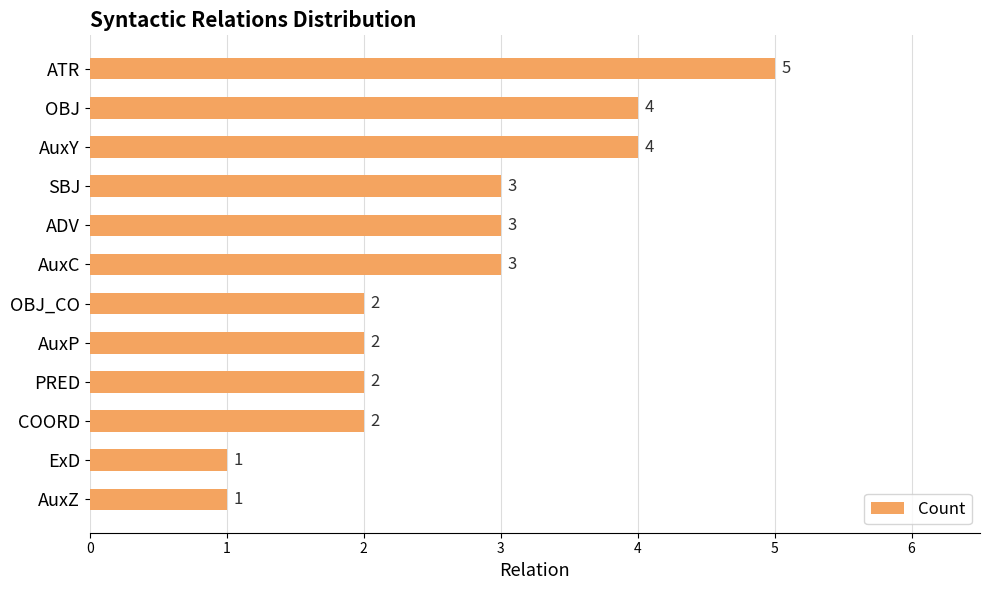

The value at AuxP is 2. True or false?

True